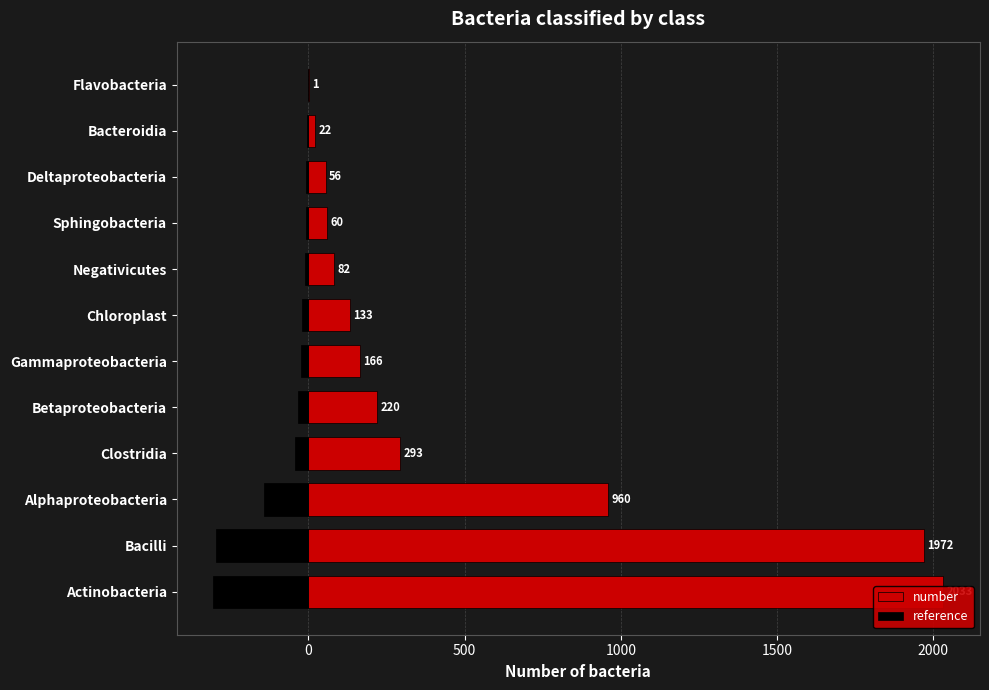

Is the value of number at Clostridia greater than the value of reference at Betaproteobacteria?

Yes